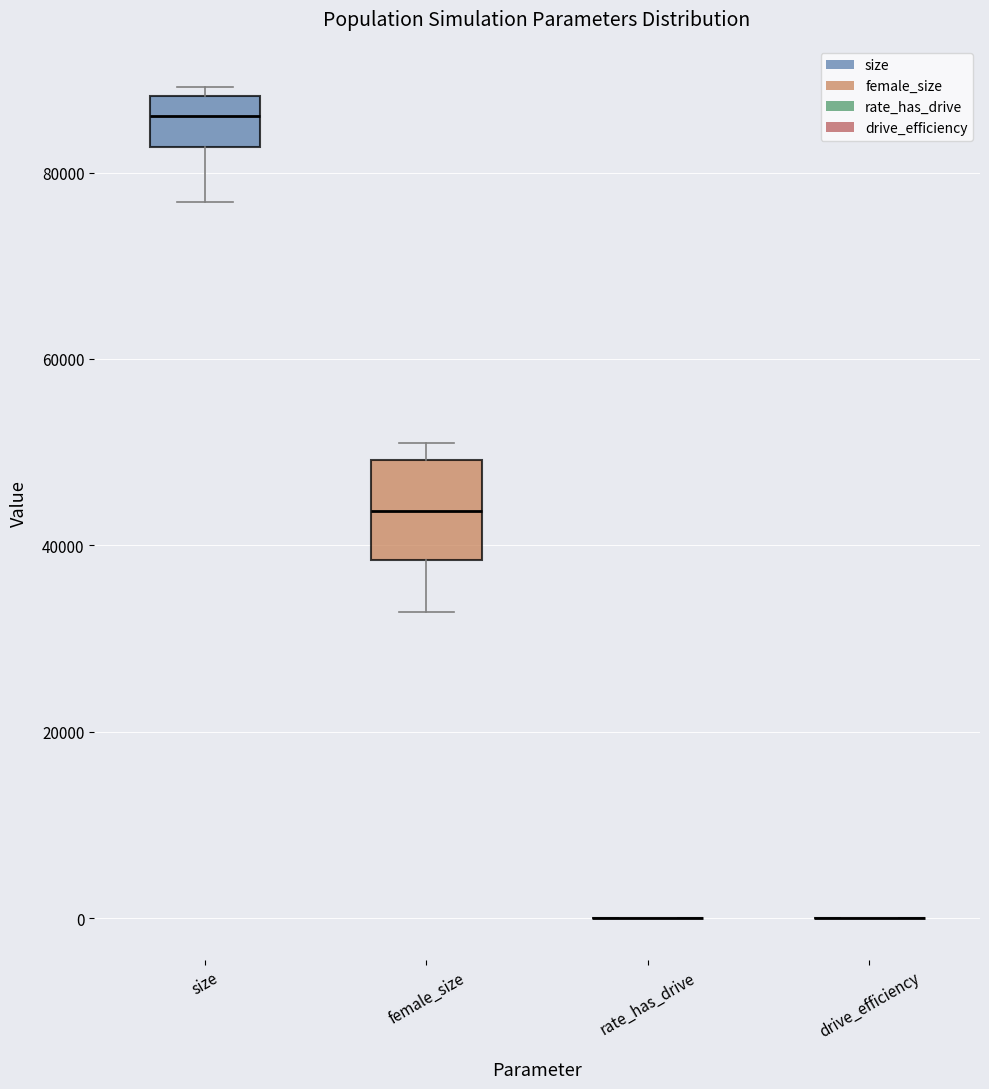

Comparing the boxes themselves (not the whiskers), which one is the tallest?

female_size